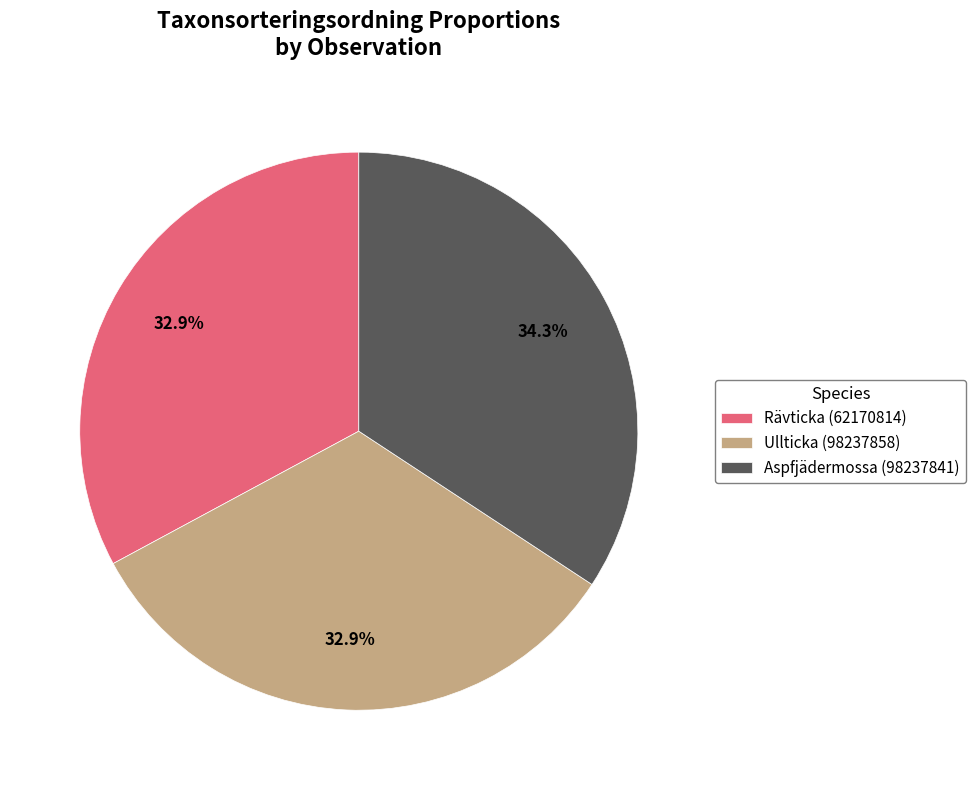

Is it true that Ullticka (98237858) is 33% of the pie?

True